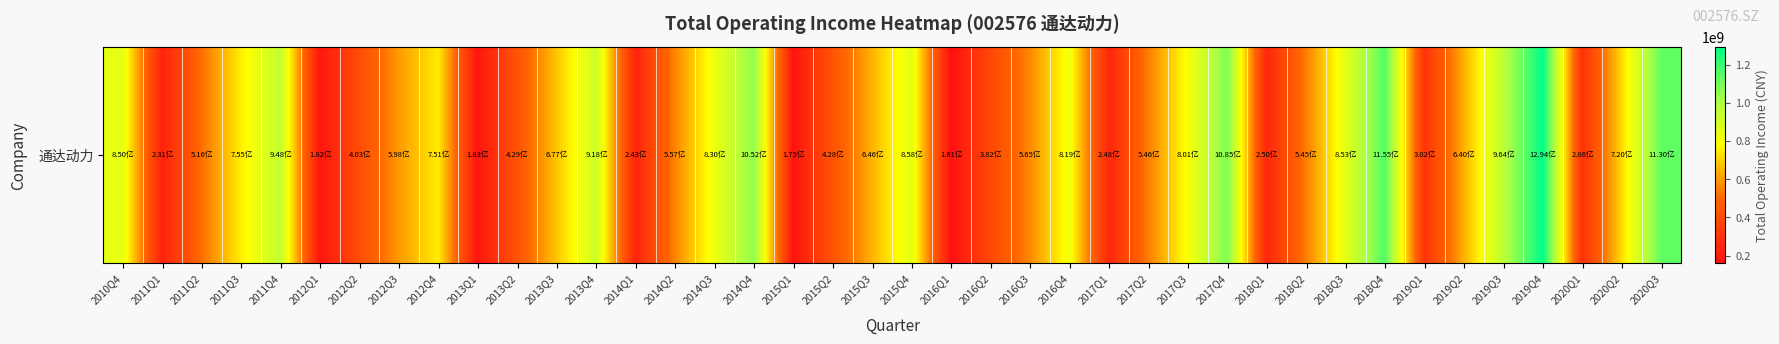

How many values are below 640298440?

20